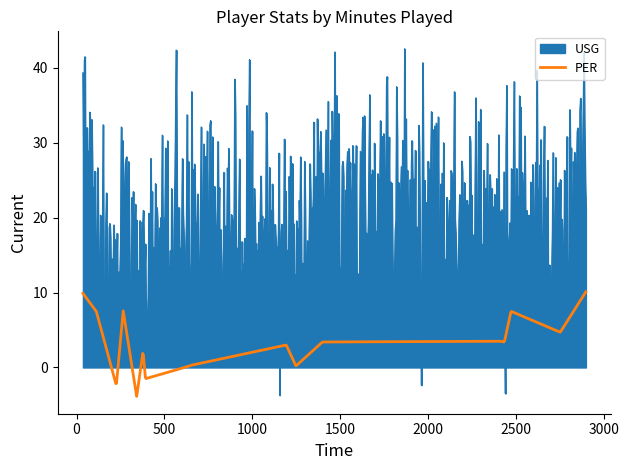

Which series has the largest total across all categories?

USG